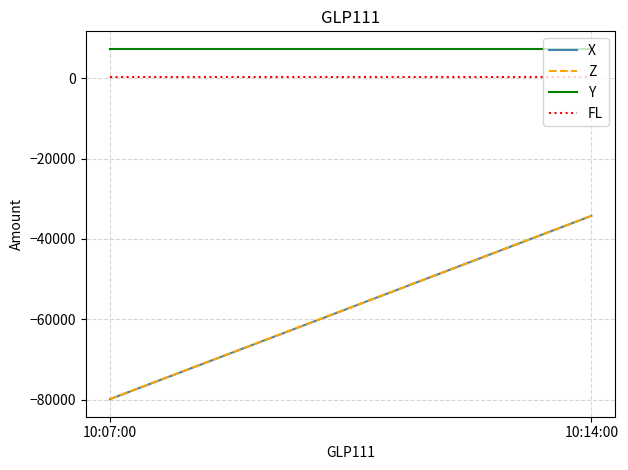

What is the label of the 2nd point from the right?

10:07:00